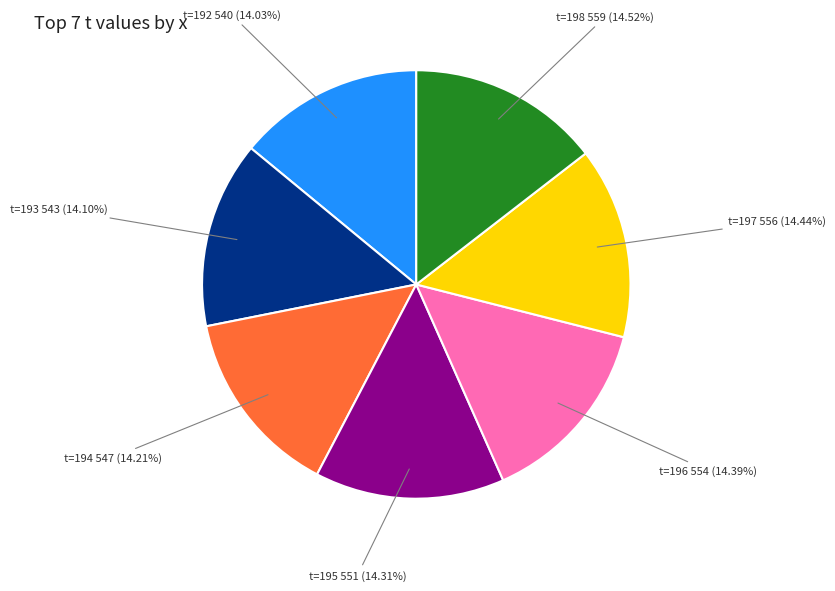

Is there any slice that represents more than half of the pie?

No